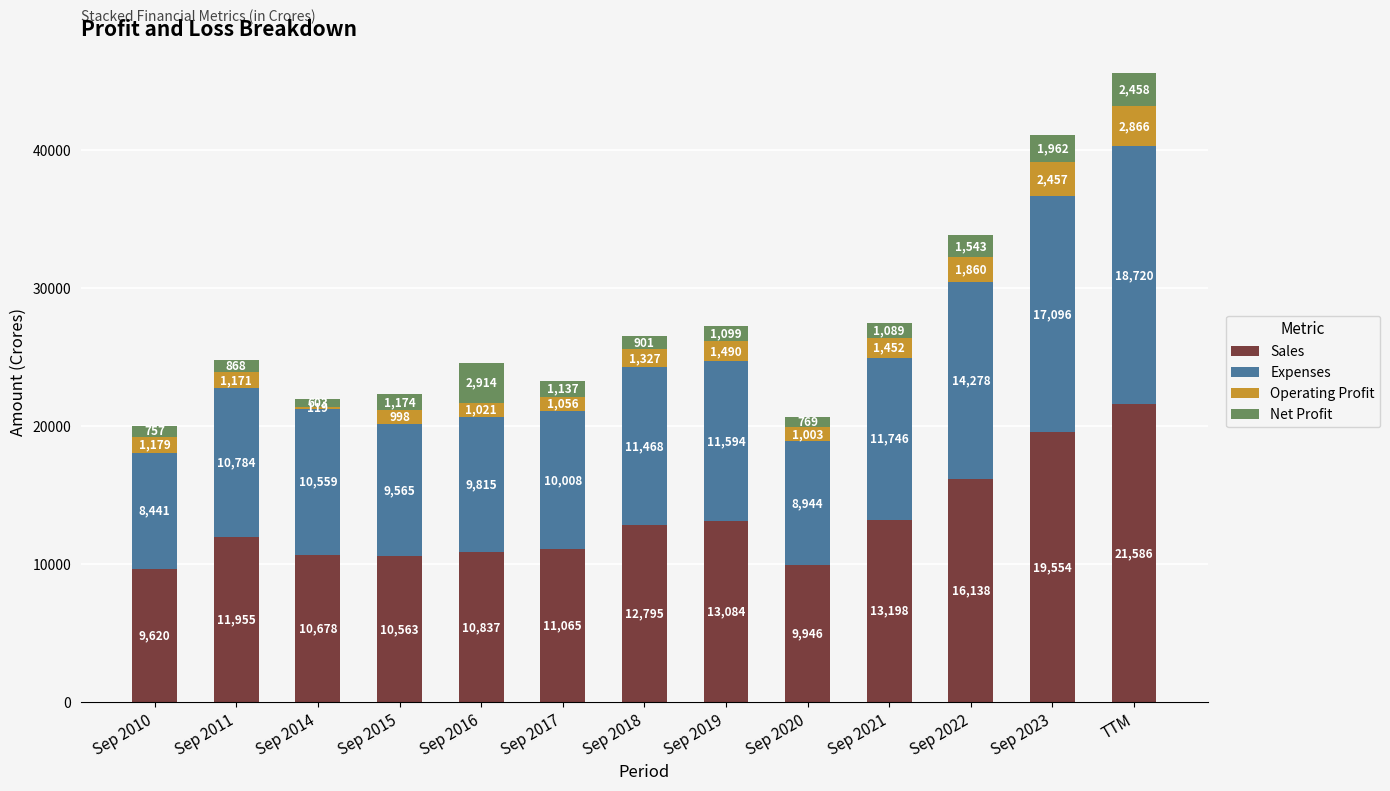

At which label is Sales closest to 15603?

Sep 2022